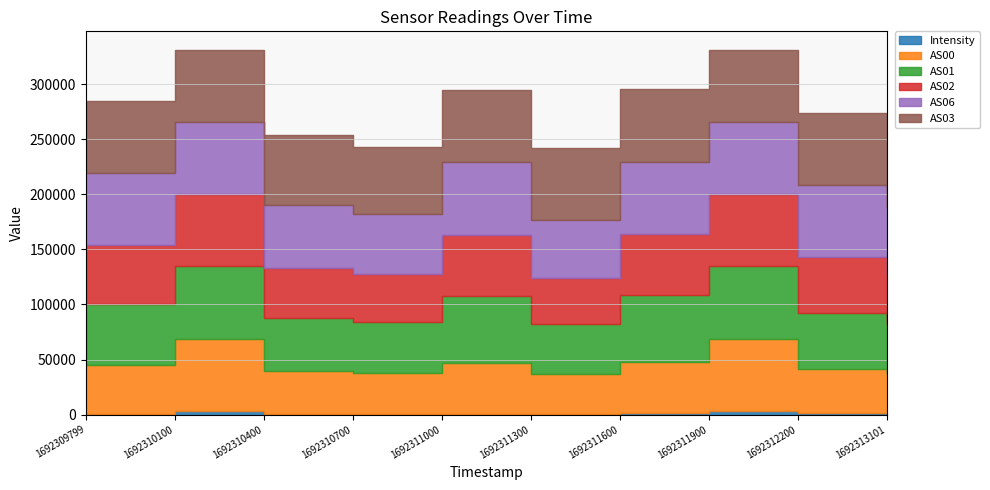

Reading right to left, transcribe all the data shown in this chart.

Intensity: 985.3	1366.7	3527.9	1367.9	725.7	1047.5	689.6	888.4	3575.4	878.1
AS00: 35818.0	40307.0	65535.0	46561.0	35926.0	45766.0	37014.0	38525.0	65535.0	44645.0
AS01: 45914.0	50723.0	65535.0	60899.0	45574.0	60833.0	46838.0	48584.0	65535.0	55227.0
AS02: 44886.0	50497.0	65535.0	55258.0	41922.0	55704.0	43250.0	45073.0	65535.0	53137.0
AS06: 60202.0	65535.0	65535.0	65535.0	52244.0	65535.0	54132.0	56839.0	65535.0	65535.0
AS03: 65535.0	65535.0	65535.0	65535.0	65535.0	65535.0	61342.0	63940.0	65535.0	65535.0